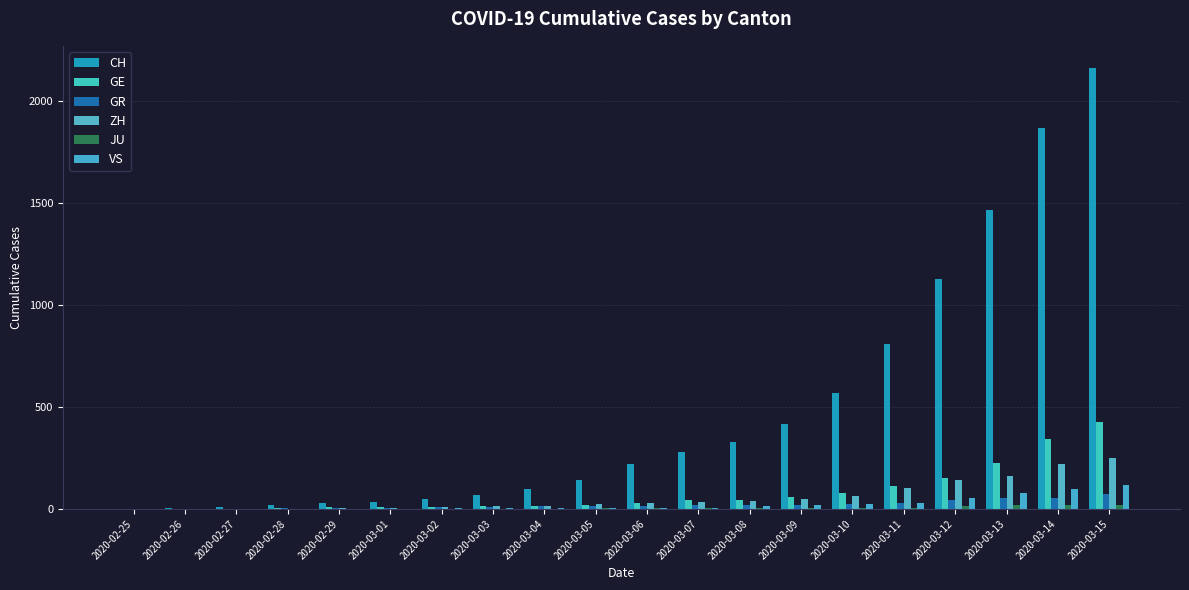

The GR series shows 16 at 2020-03-04. True or false?

False